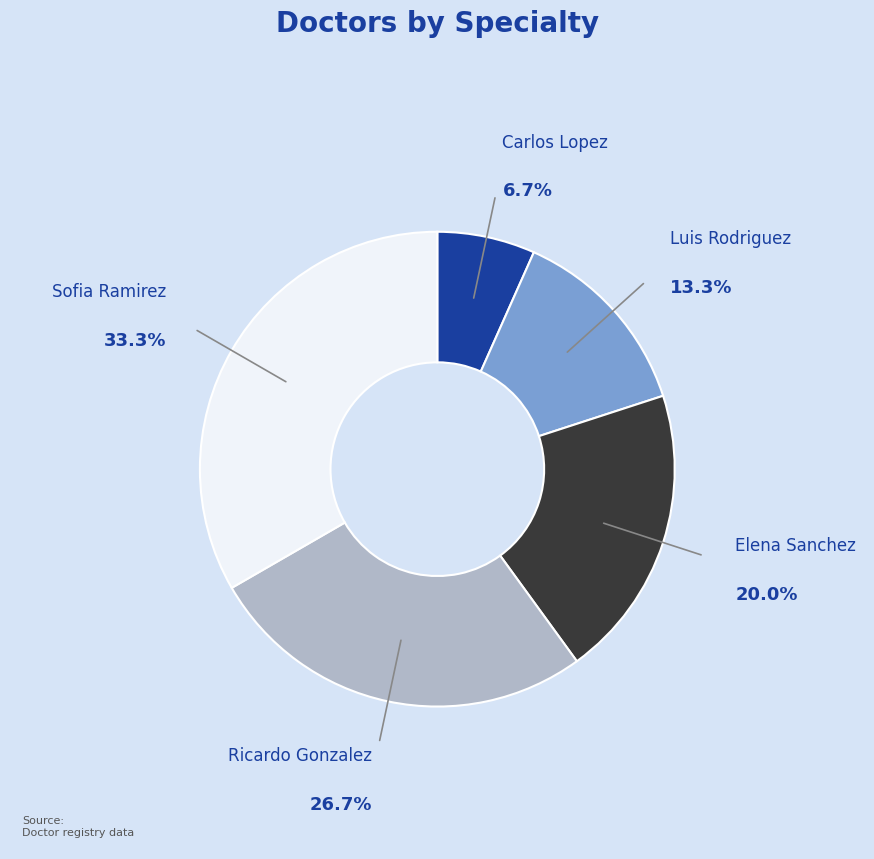

To the nearest percent, what is the average slice percentage?

20%